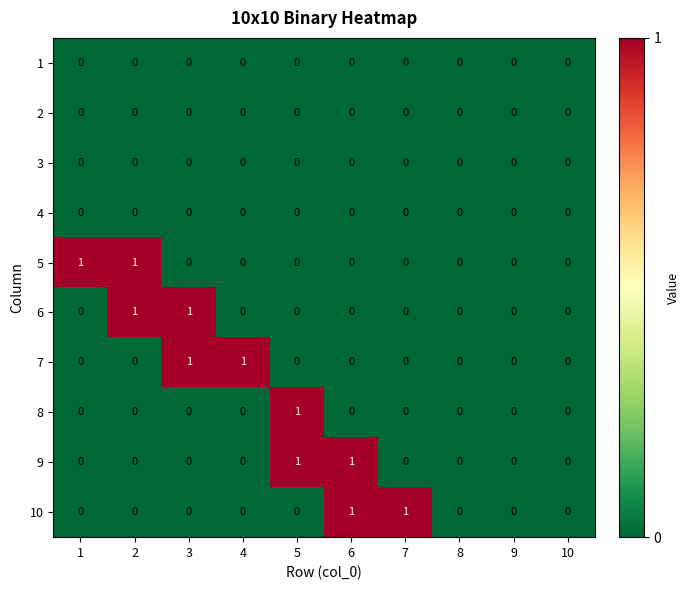

True or false: 7 has a value of -1 at 5.

False